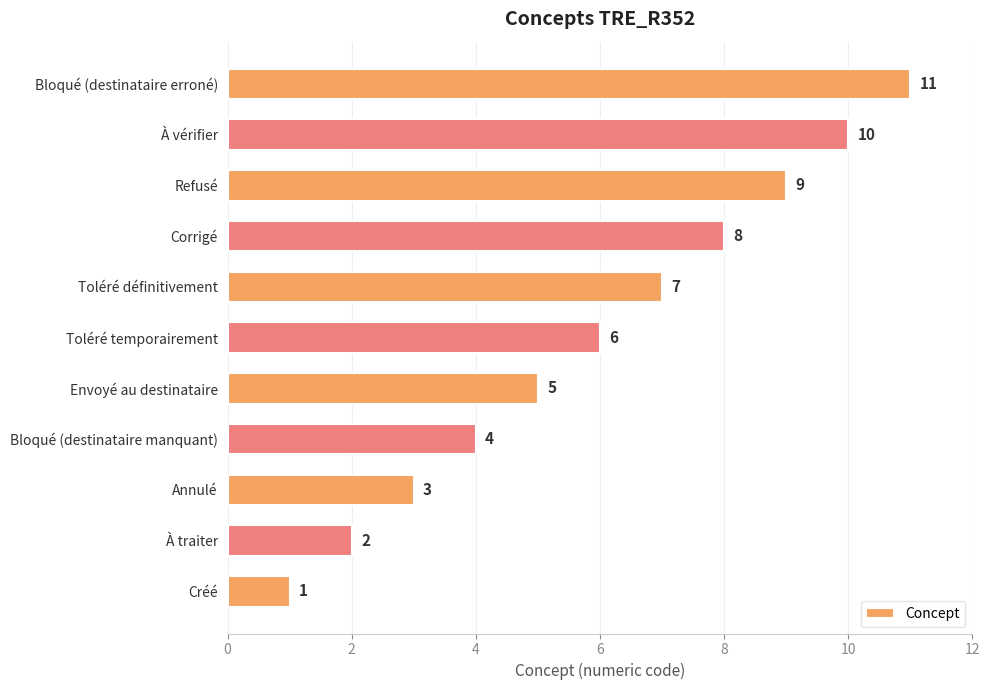

Which has a higher value, Toléré définitivement or À vérifier?

À vérifier